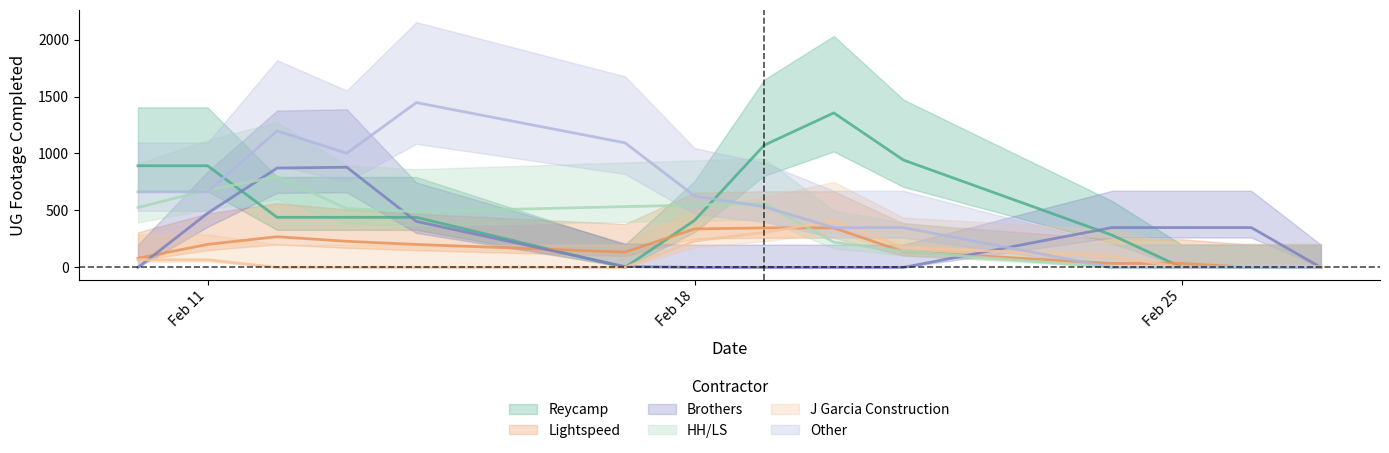

The value of J Garcia Construction at 12 is 429. True or false?

False